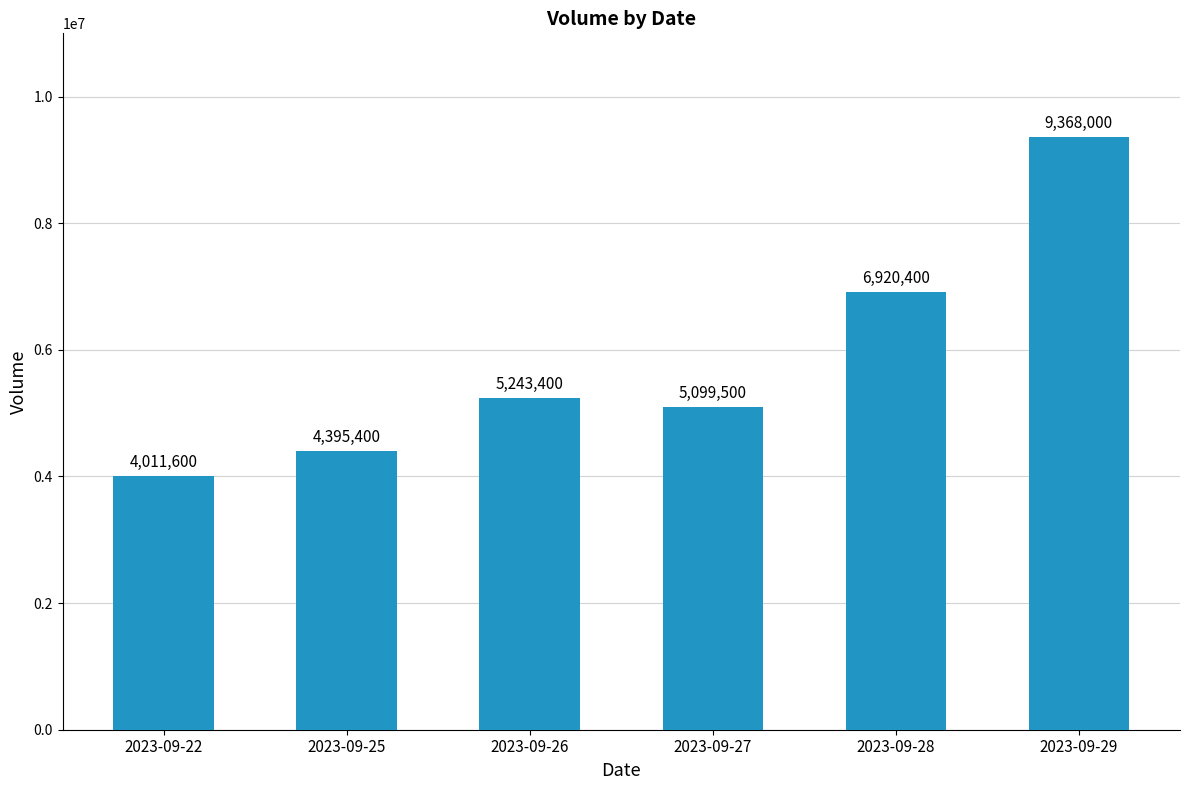

Rank the categories by value from highest to lowest.

2023-09-29, 2023-09-28, 2023-09-26, 2023-09-27, 2023-09-25, 2023-09-22